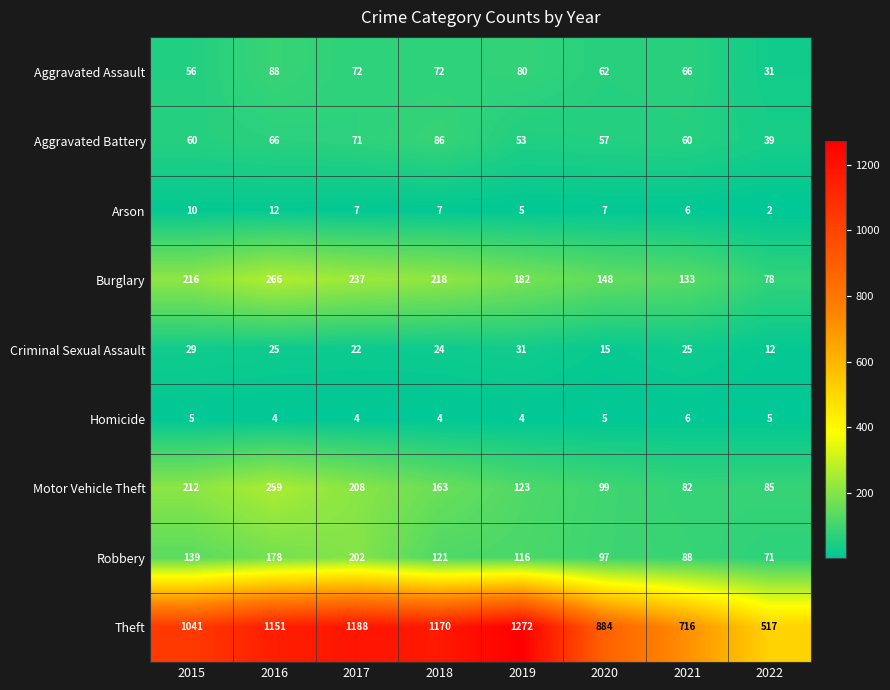

What is the sum of the Criminal Sexual Assault values at 2019 and 2015?

60